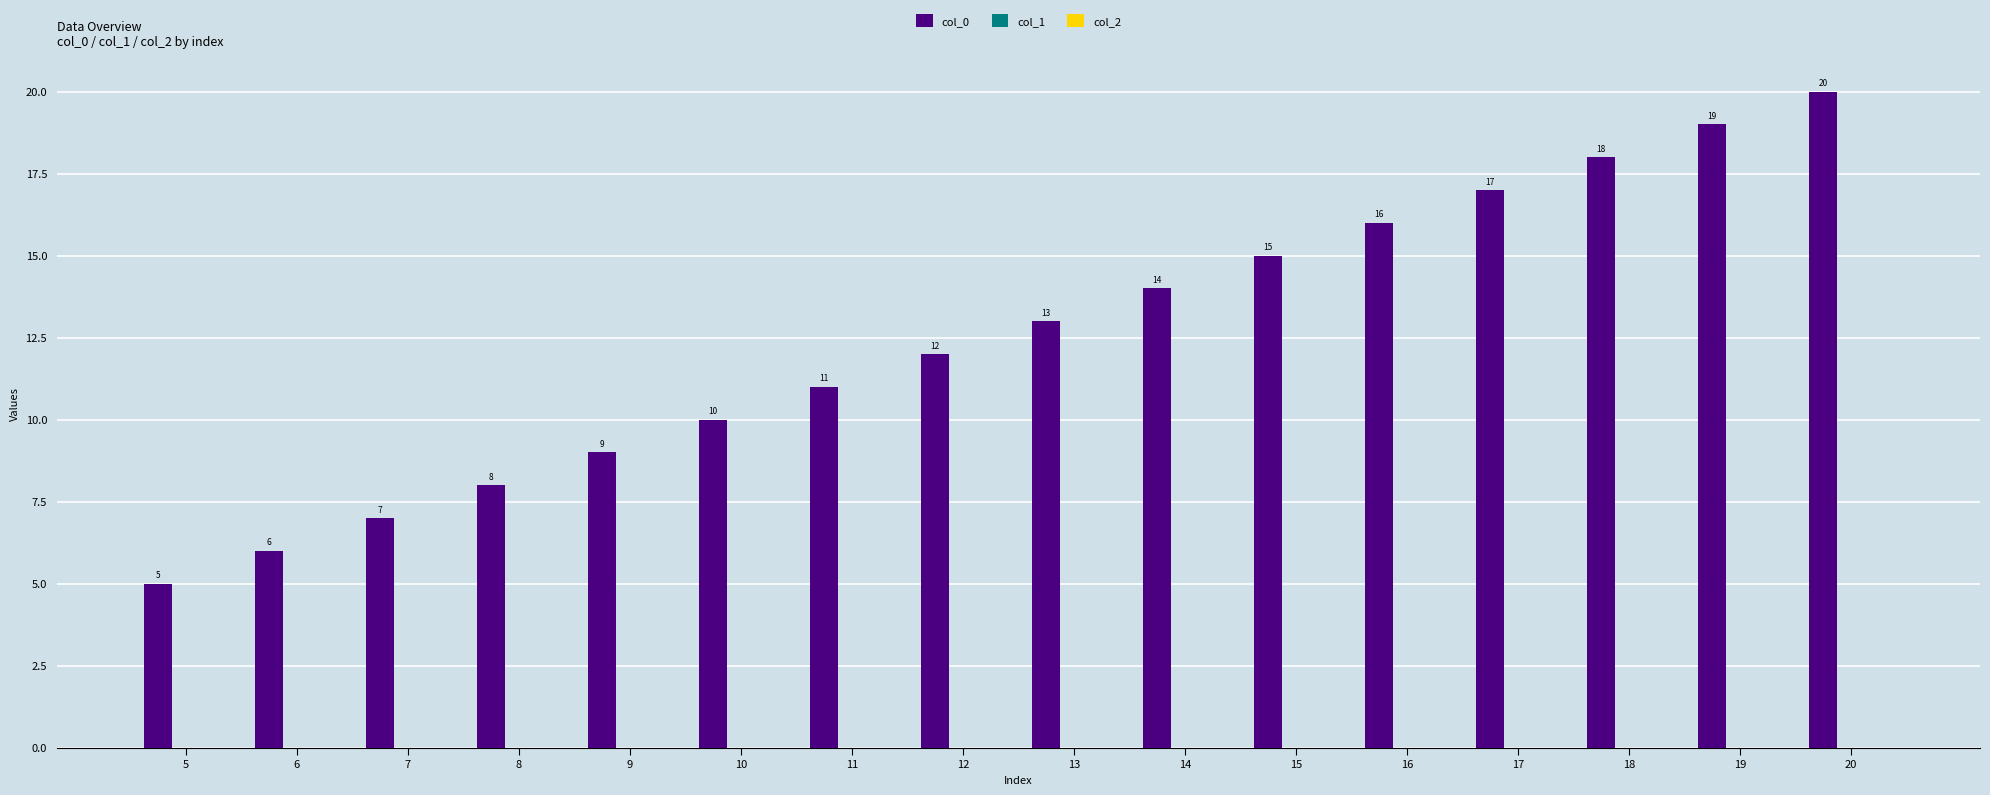

The chart shows a value of 18 at 18. True or false?

True